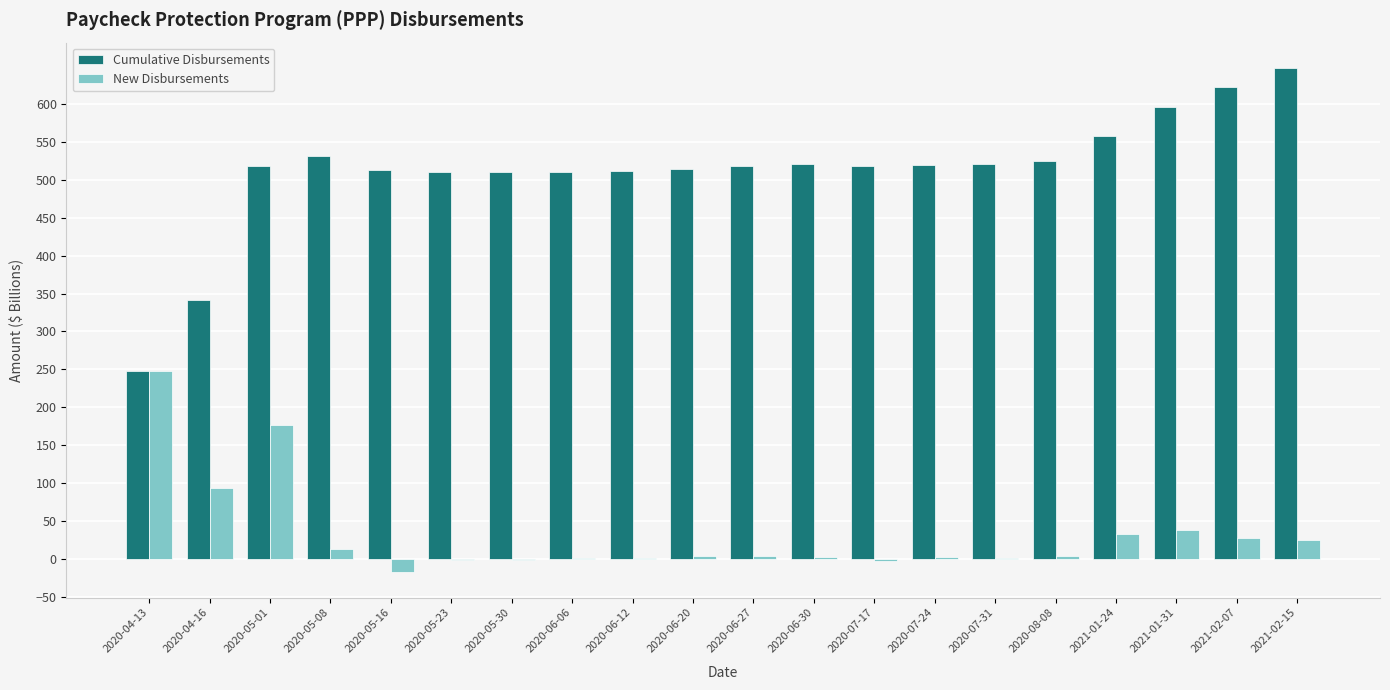

Where is New Disbursements nearest to the value 115?

2020-04-16